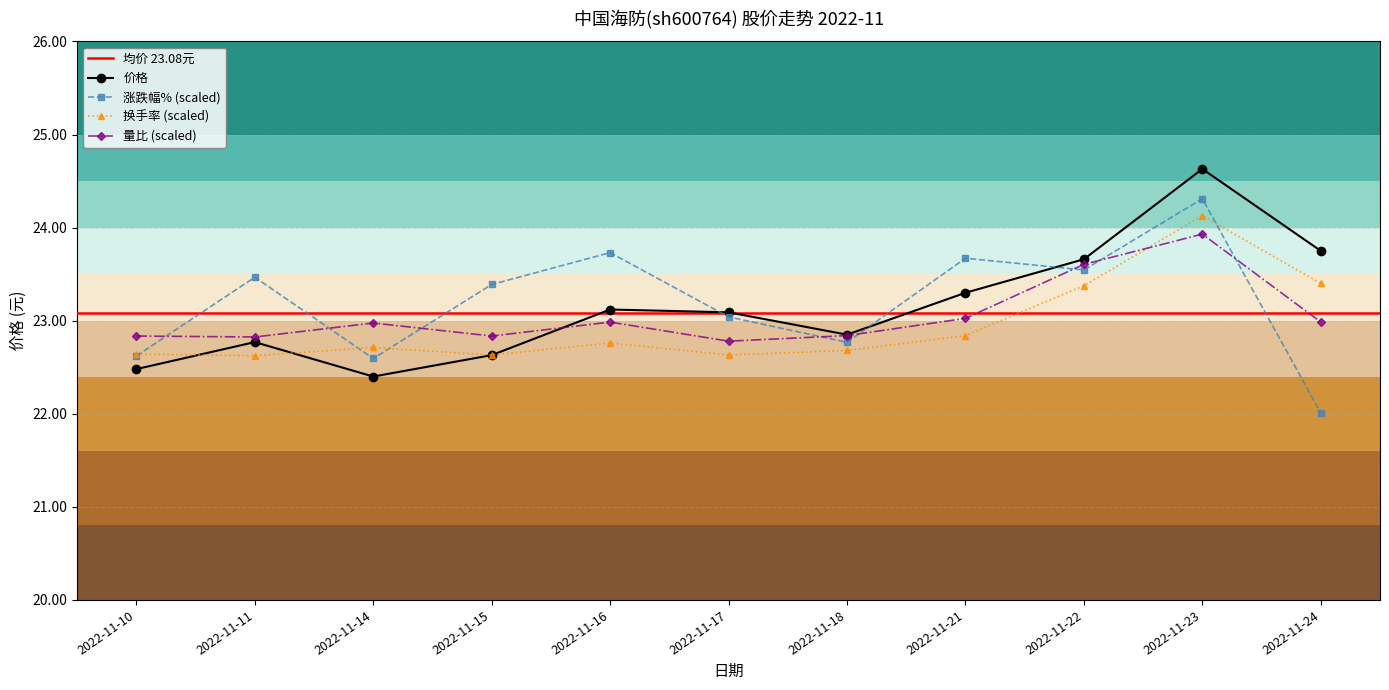

Is the value of 价格 at 2022-11-18 greater than the value of 换手率 at 2022-11-21?

Yes